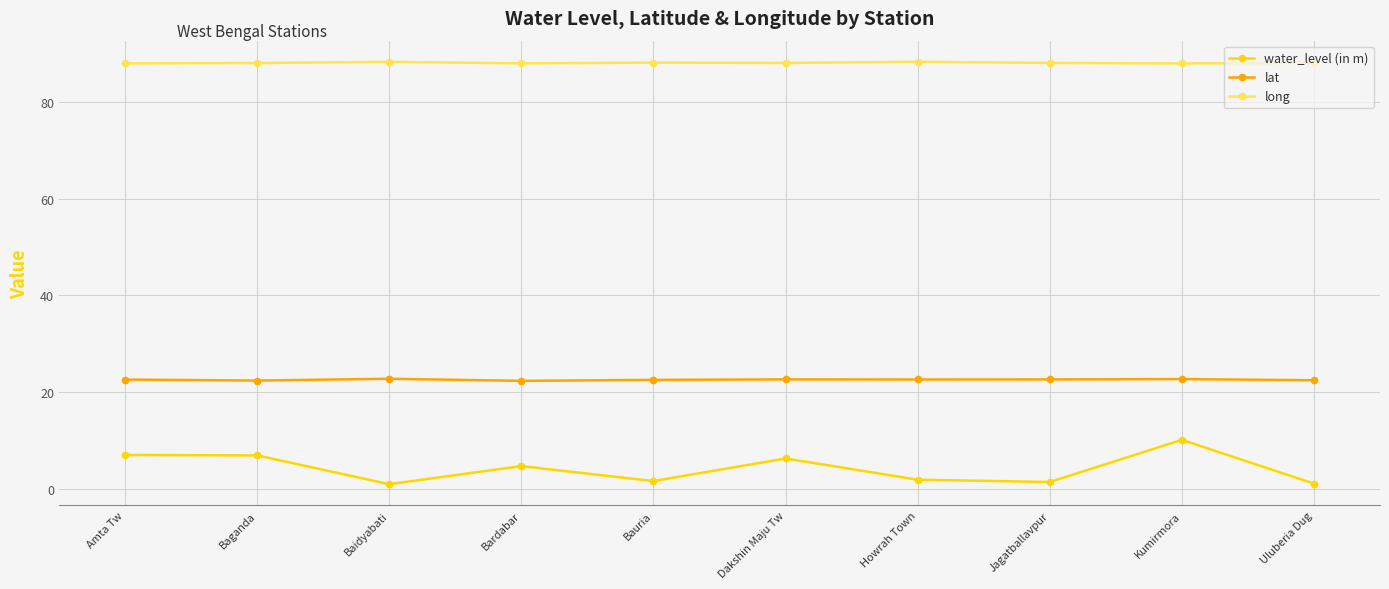

Where is the first local minimum for water_level (in m)?

Baidyabati